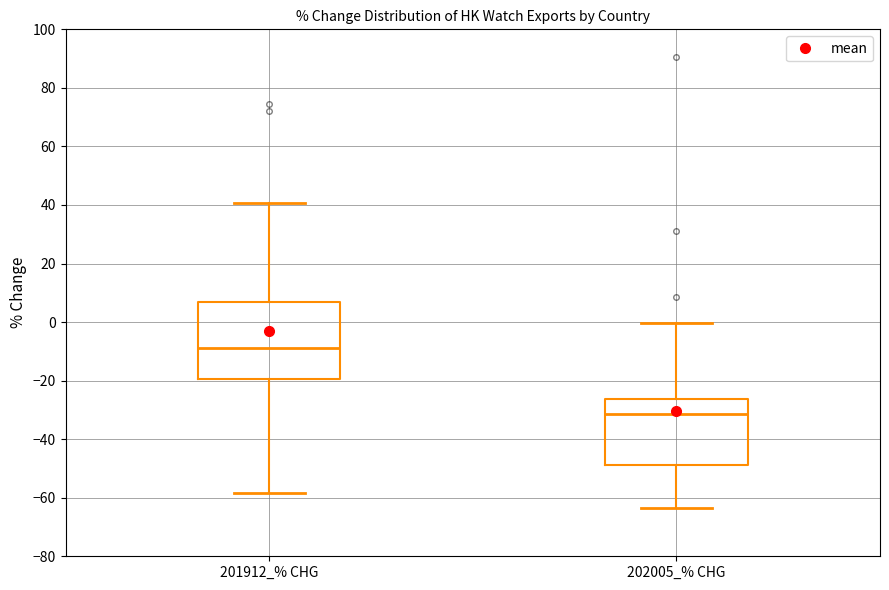

Which box has the highest median line?

201912_% CHG